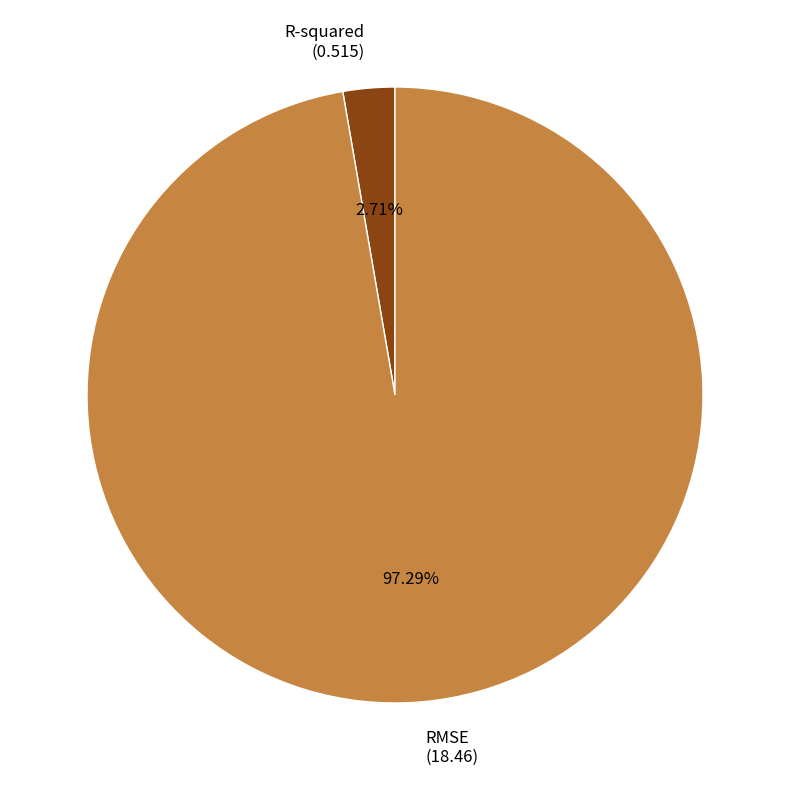

To the nearest percent, what is the average slice percentage?

50%